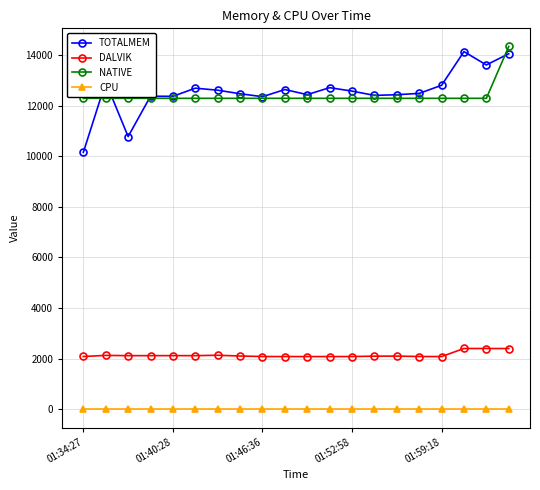

True or false: DALVIK and TOTALMEM cross at least once.

False